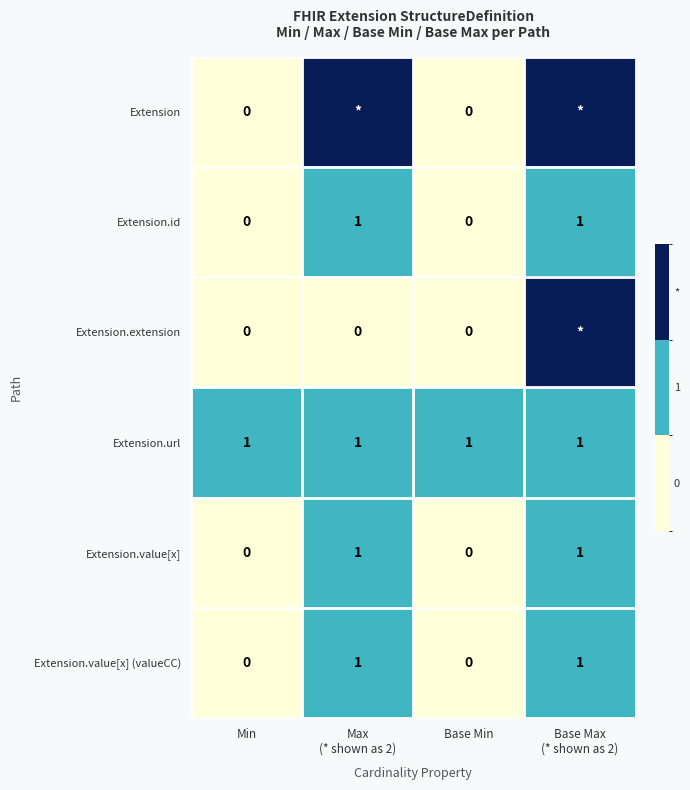

What is the maximum value for Extension.id?

1